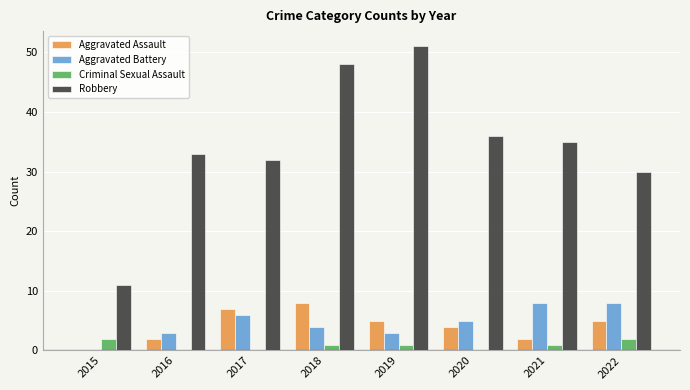

Which series has the largest range (max minus min)?

Robbery